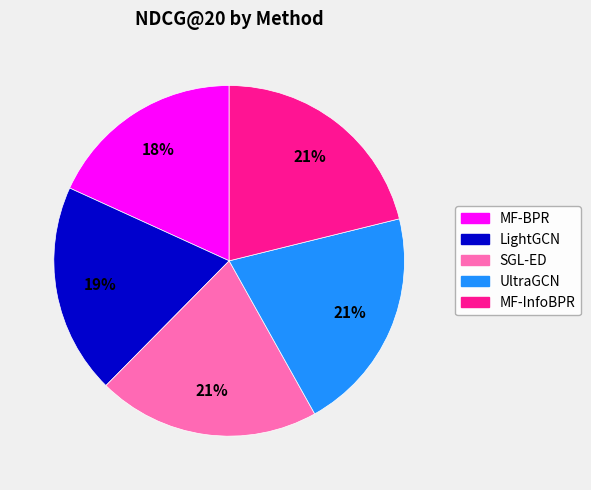

Does UltraGCN represent more than half of the total?

No